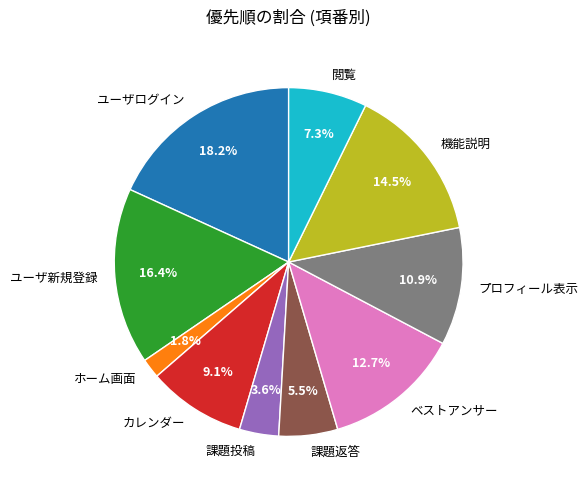

To the nearest percent, what is the average slice percentage?

10%